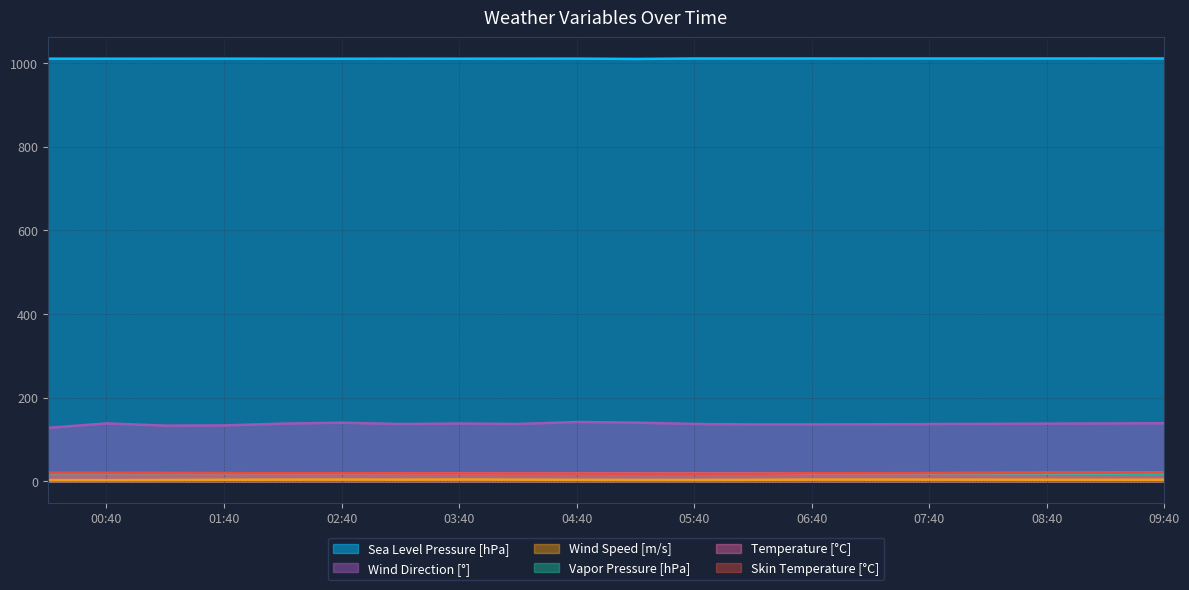

How many interior local valleys does the Wind Direction [°] series have?

4